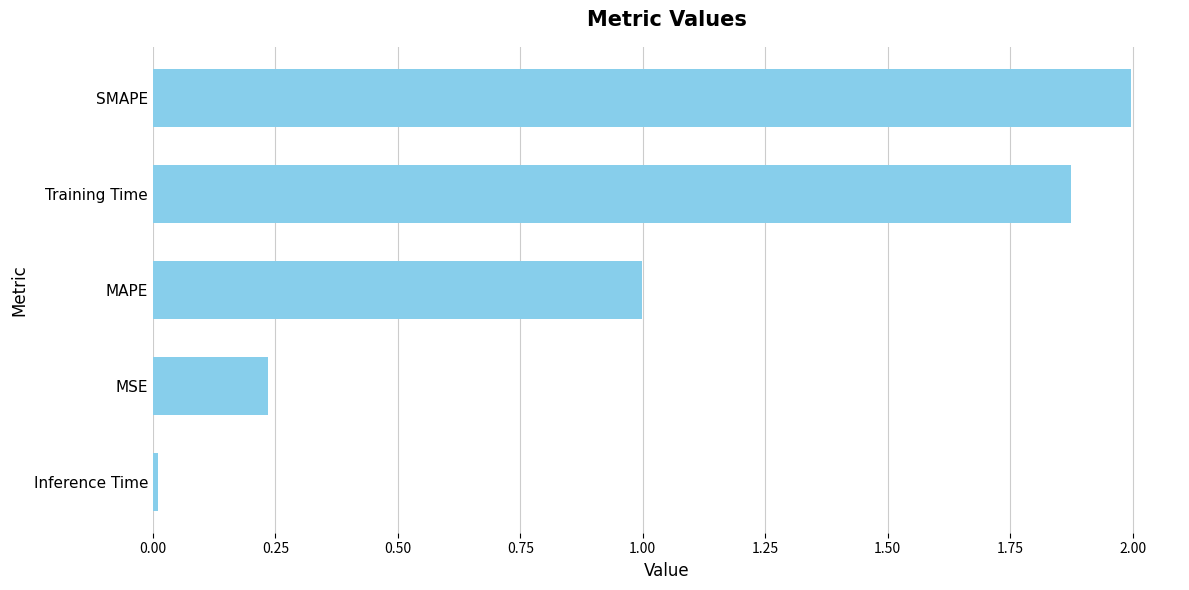

Between MSE and MAPE, which is larger?

MAPE